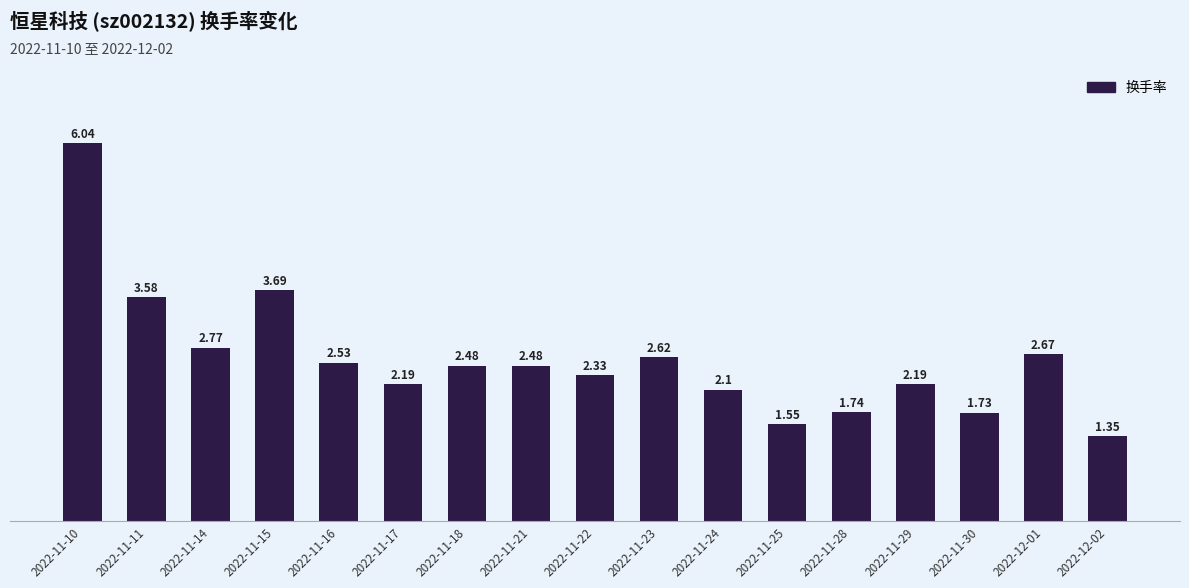

Which category has the lowest value across all series?

2022-12-02